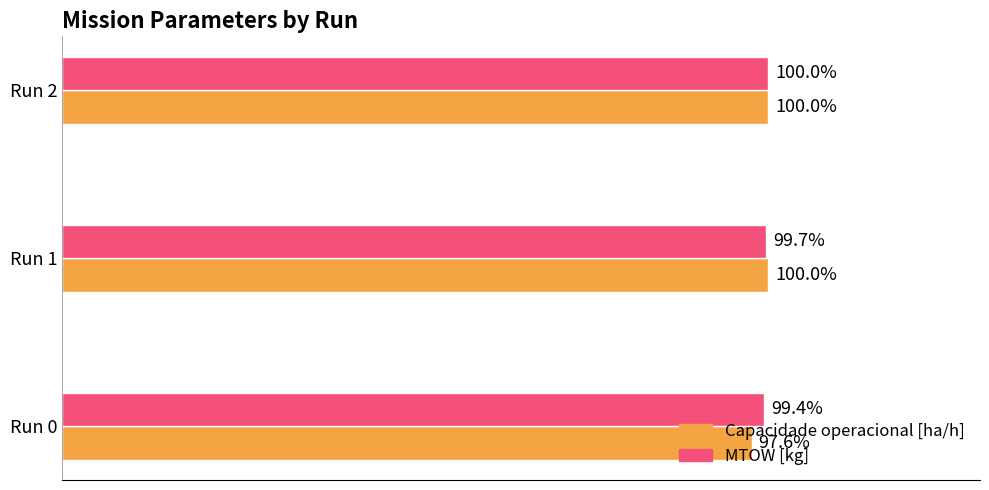

Rank the series by their average value, from highest to lowest.

MTOW [kg], Capacidade operacional [ha/h]